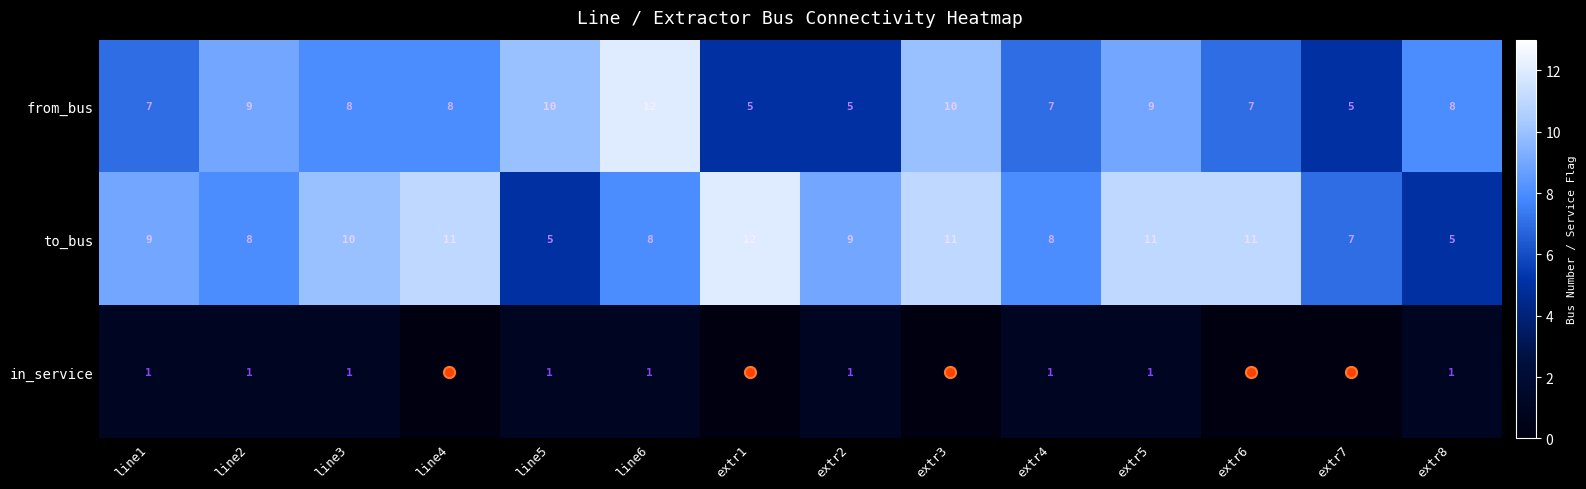

Count the number of data series in this chart.

3